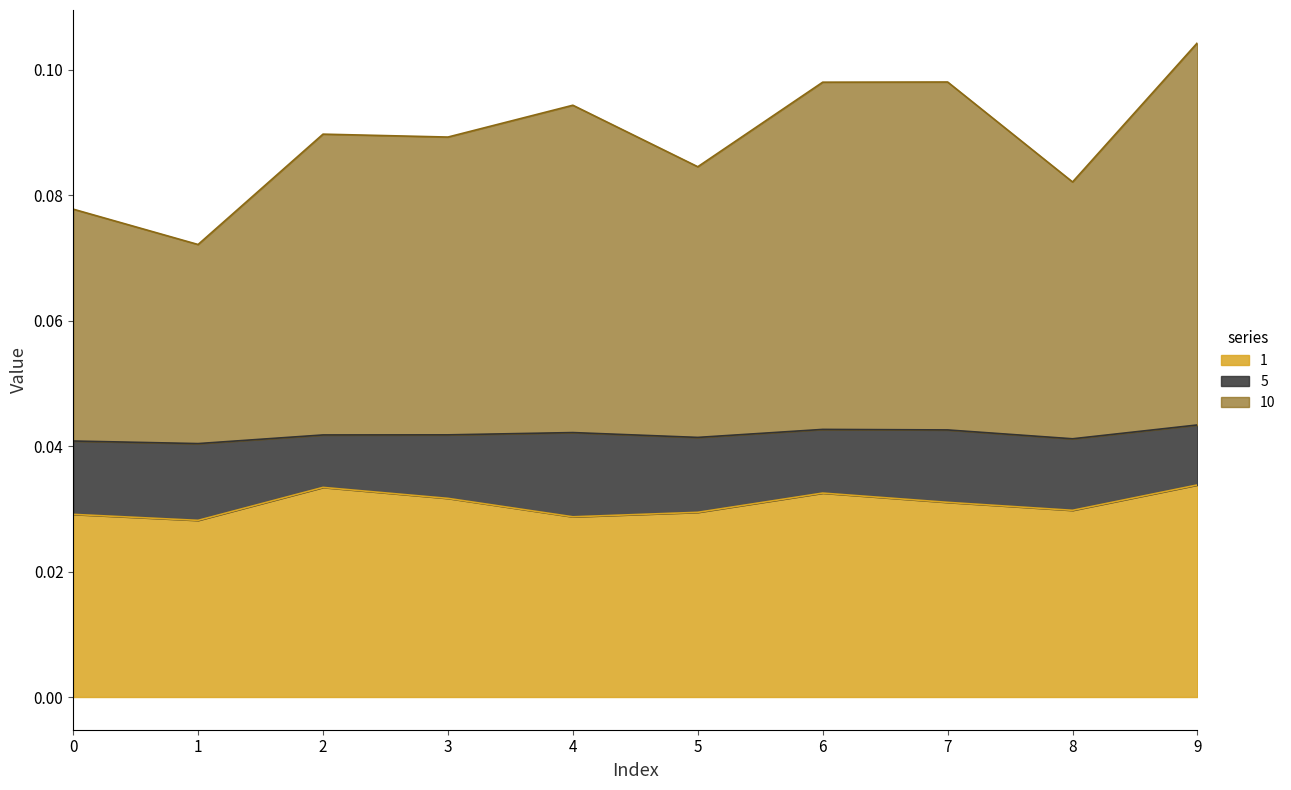

True or false: 1 has more than 2 points higher than both neighbors.

False